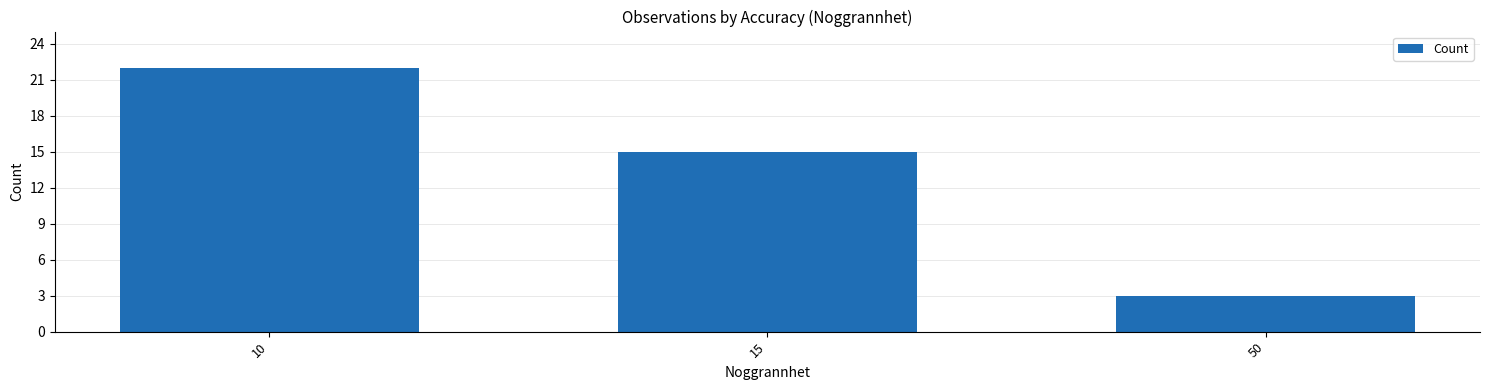

What is the difference between the values at 50 and 10?

19